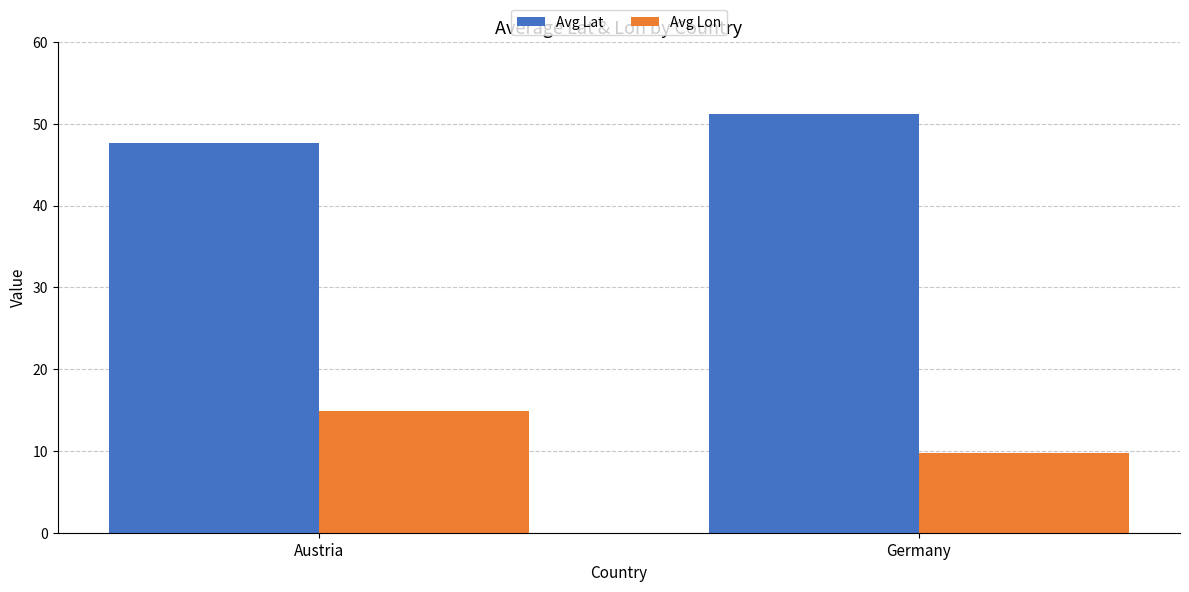

List the series in order of their peak value, highest first.

Avg Lat, Avg Lon